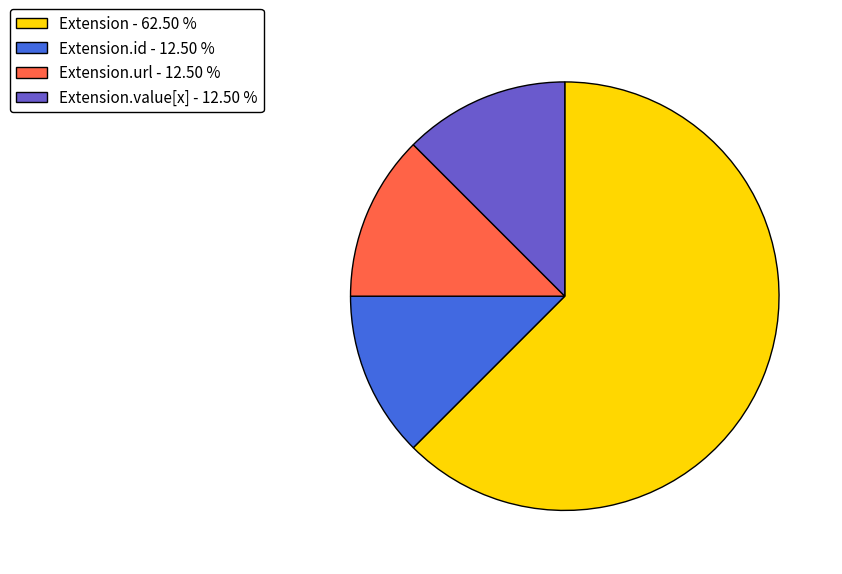

Count the number of slices in the pie.

4